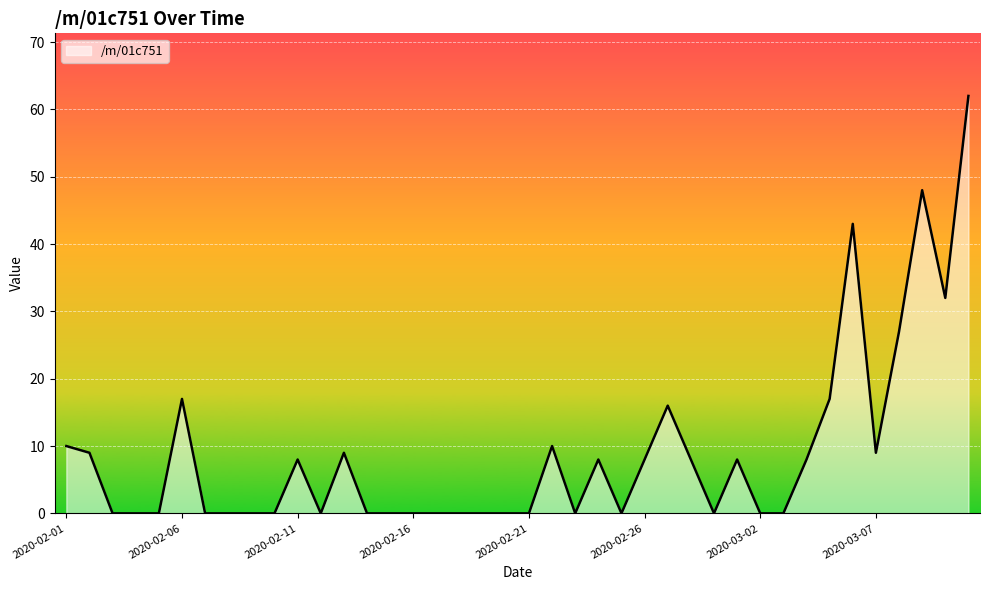

What is the greatest value displayed?

62